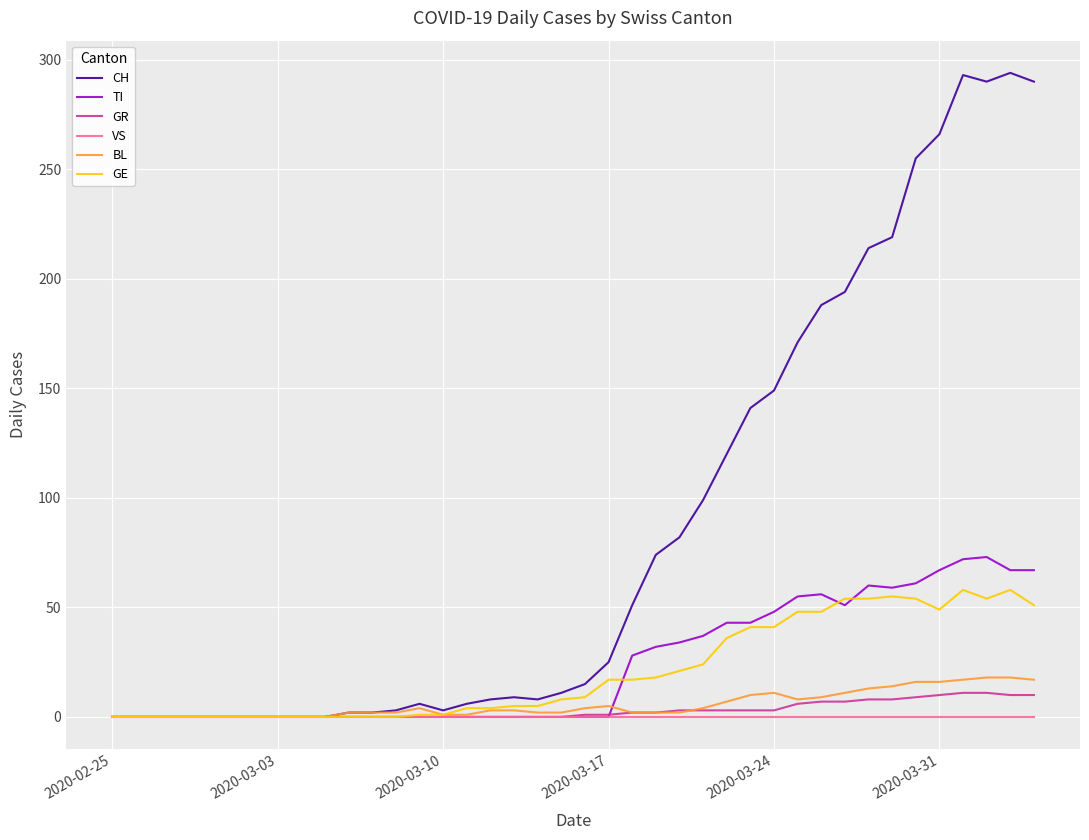

Which series has the largest range (max minus min)?

CH